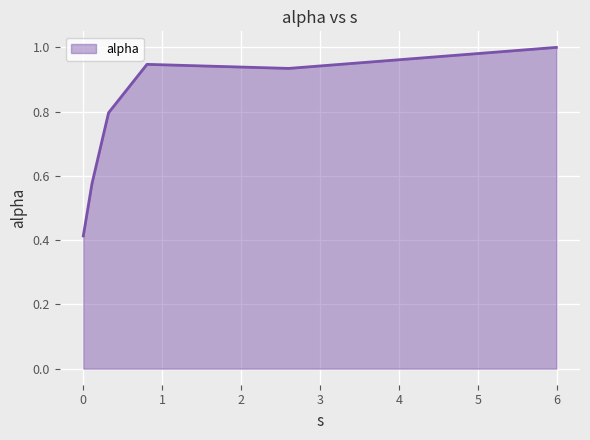

What is the greatest value displayed?

1.0